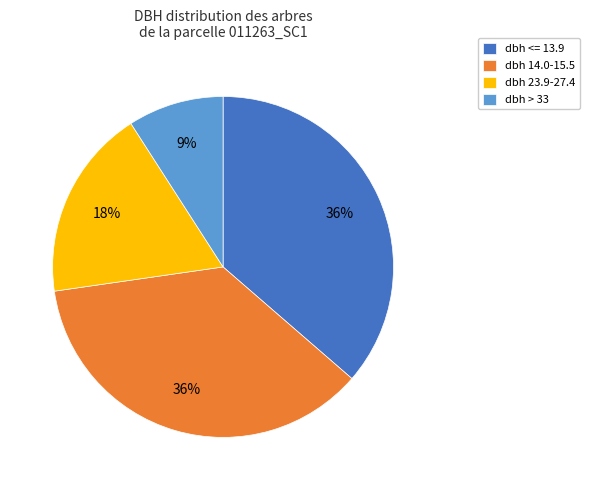

How many segments does this pie chart have?

4